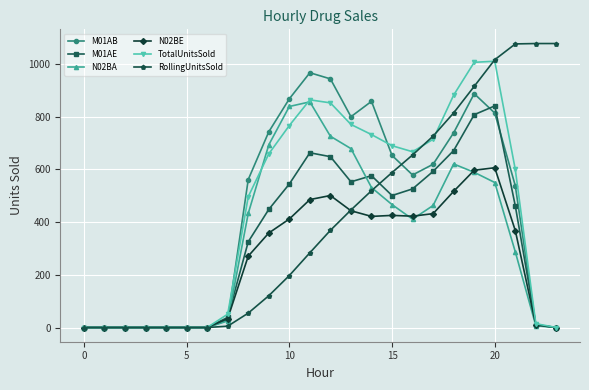

True or false: TotalUnitsSold has more than 0 interior local peaks.

True